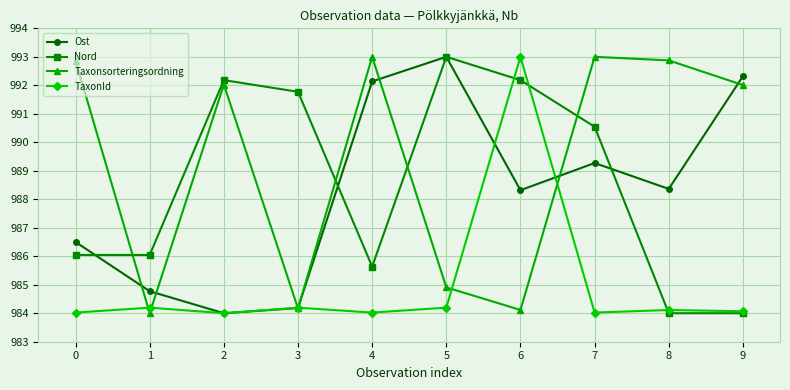

Reading right to left, extract all data points from this chart.

Ost: 992.3	988.4	989.3	988.3	993.0	992.1	984.2	984.0	984.8	986.5
Nord: 984.0	984.0	990.5	992.2	993.0	985.6	991.8	992.2	986.0	986.0
Taxonsorteringsordning: 992.0	992.9	993.0	984.1	984.9	993.0	984.2	992.0	984.0	992.9
TaxonId: 984.1	984.1	984.0	993.0	984.2	984.0	984.2	984.0	984.2	984.0